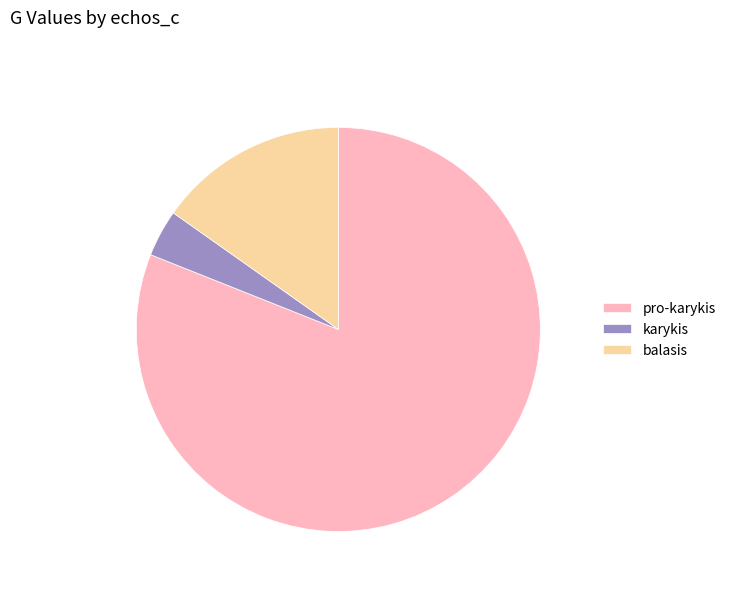

Which category has the biggest portion of the pie?

pro-karykis